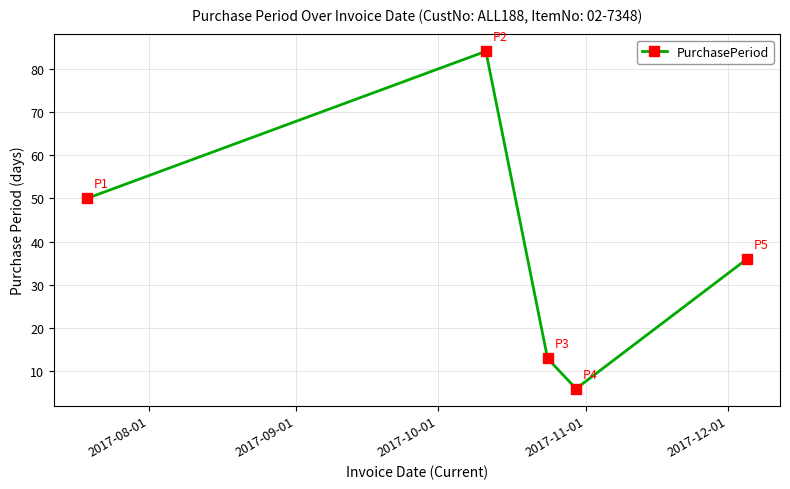

What is the minimum value shown in the chart?

6